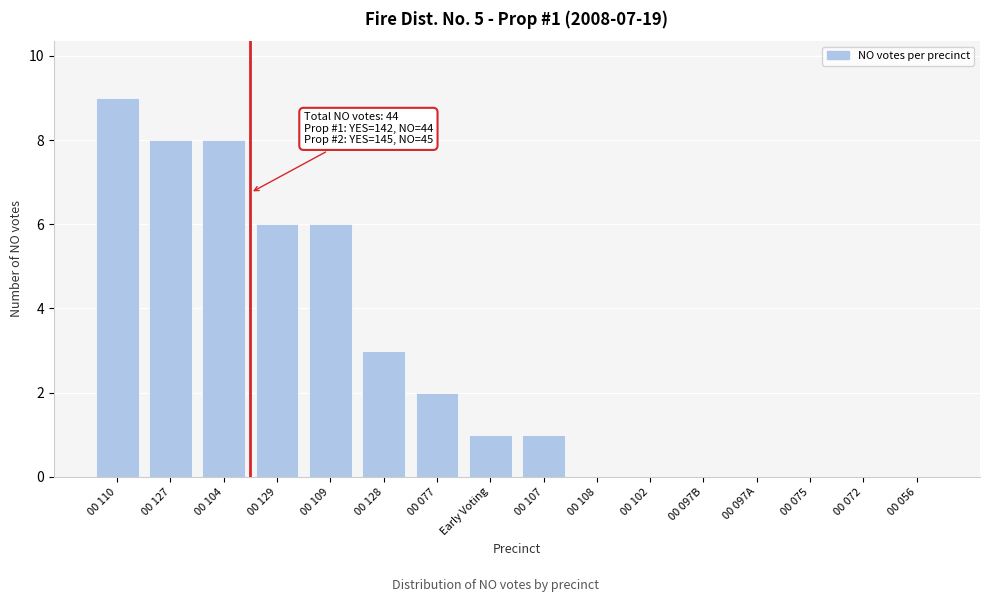

Reading left to right, what are all the values shown in this chart?

00 110=9	00 127=8	00 104=8	00 129=6	00 109=6	00 128=3	00 077=2	Early Voting=1	00 107=1	00 108=0	00 102=0	00 097B=0	00 097A=0	00 075=0	00 072=0	00 056=0